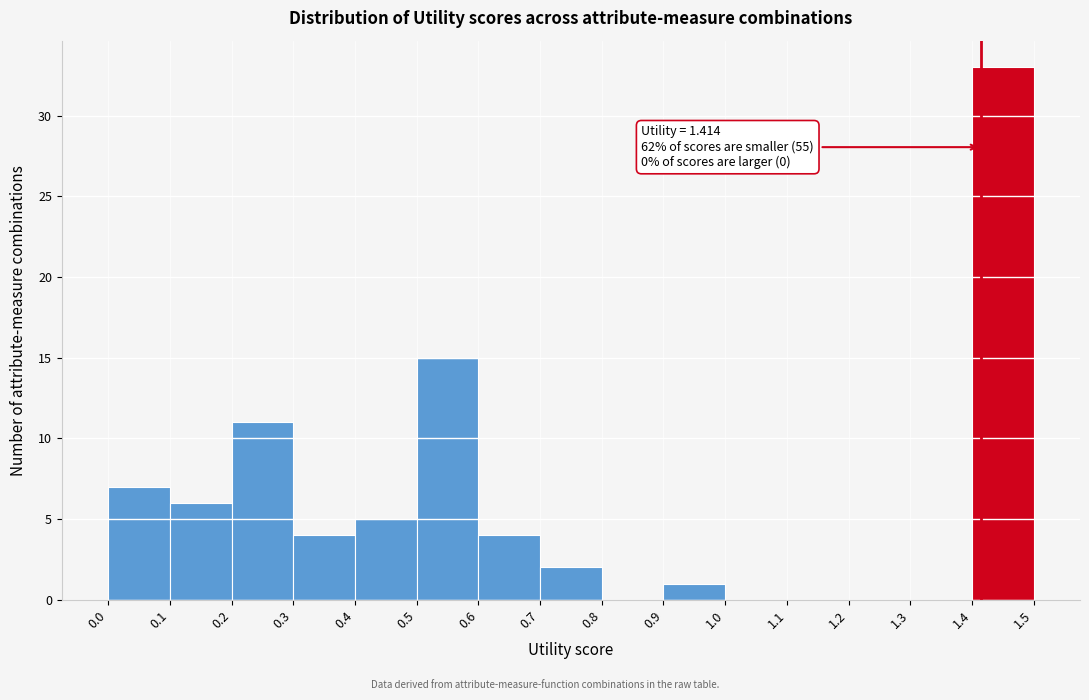

Which range on the x-axis has the tallest bar?

1.4 to 1.5